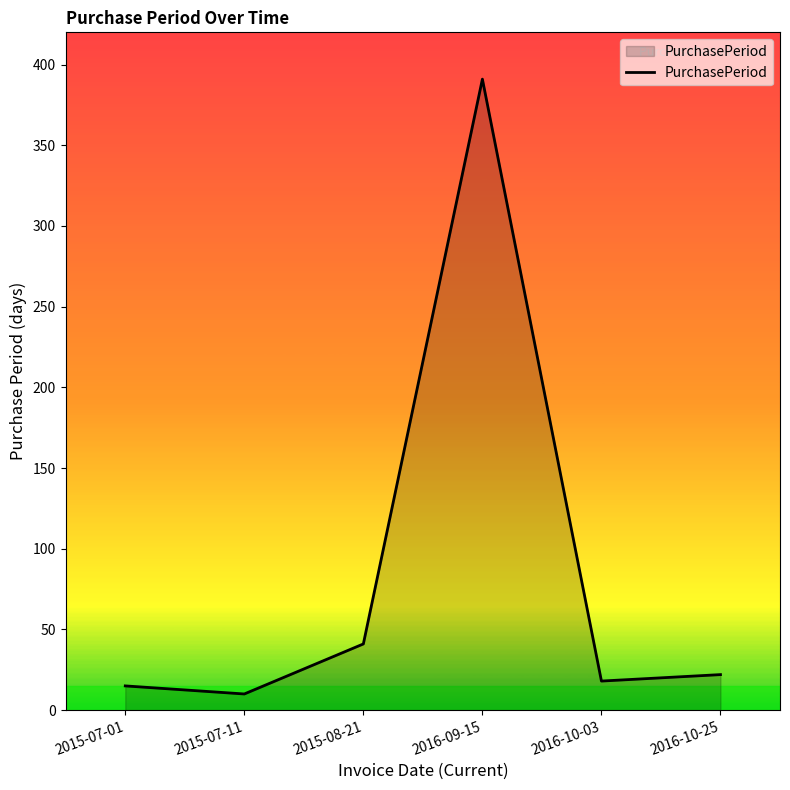

What is the smallest value displayed?

10